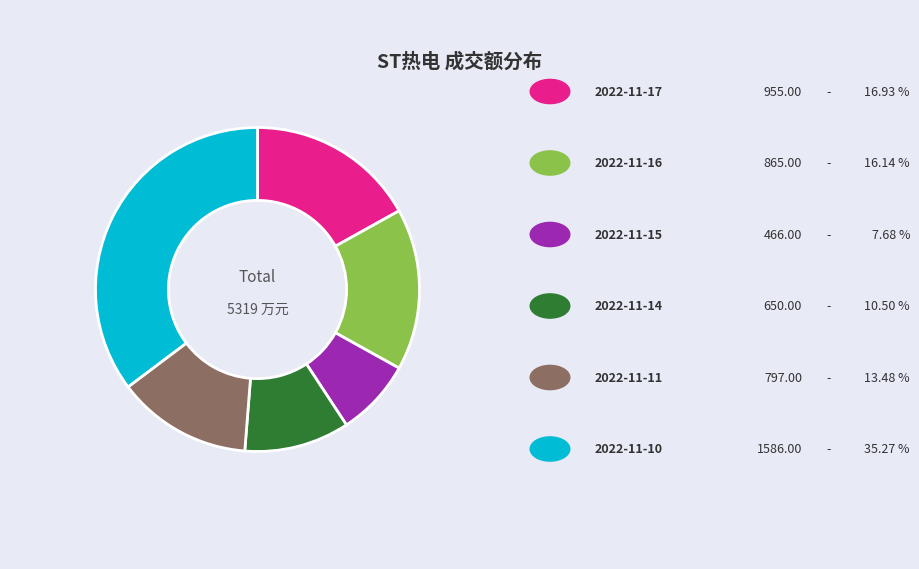

Is there a majority slice in this chart?

No